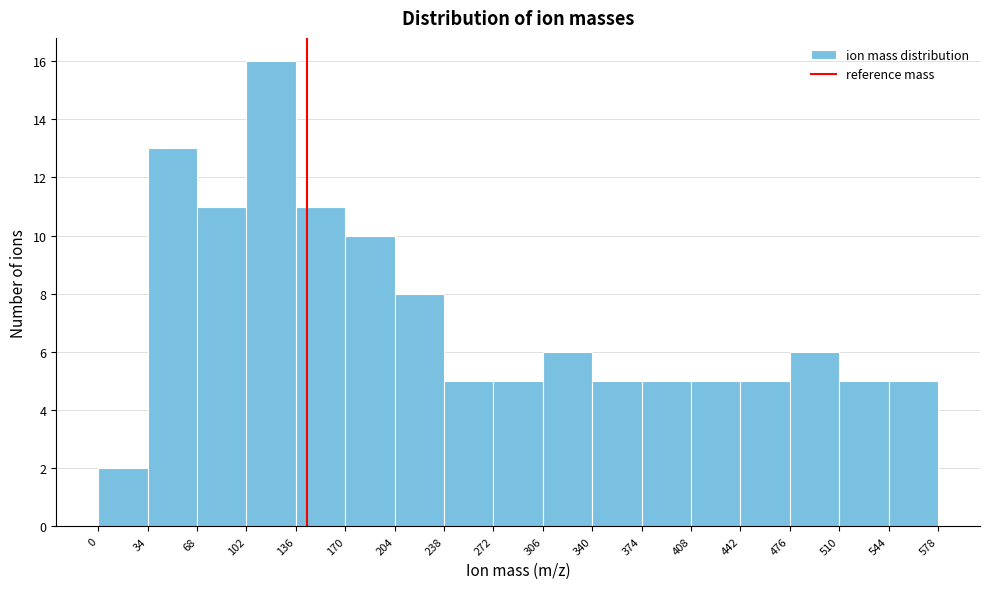

How tall is the bar that spans 306 to 340 on the x-axis? The values are not printed on the chart, so give them approximately, as read against the axis.

6